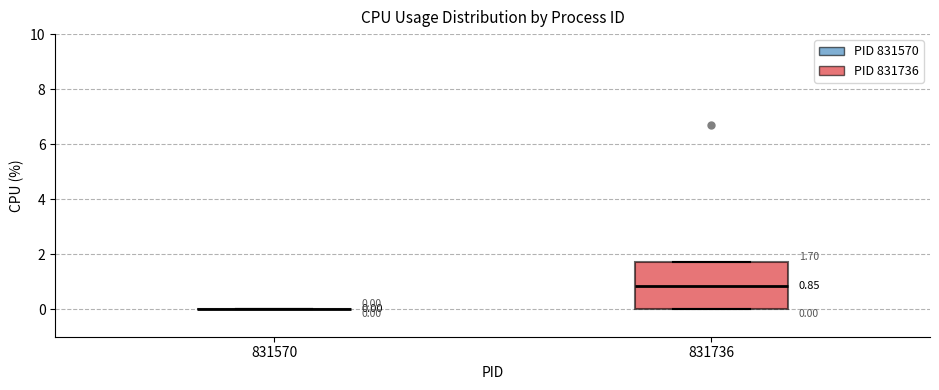

Comparing the boxes themselves (not the whiskers), which one is the tallest?

831736